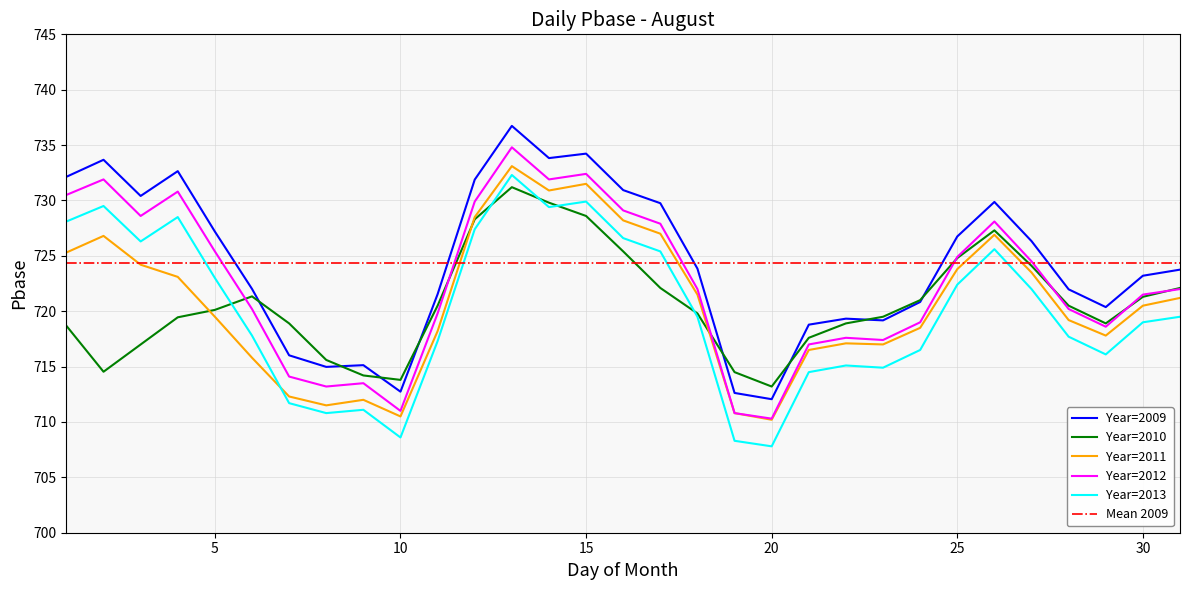

Is this an area chart (filled region under the line)?

No